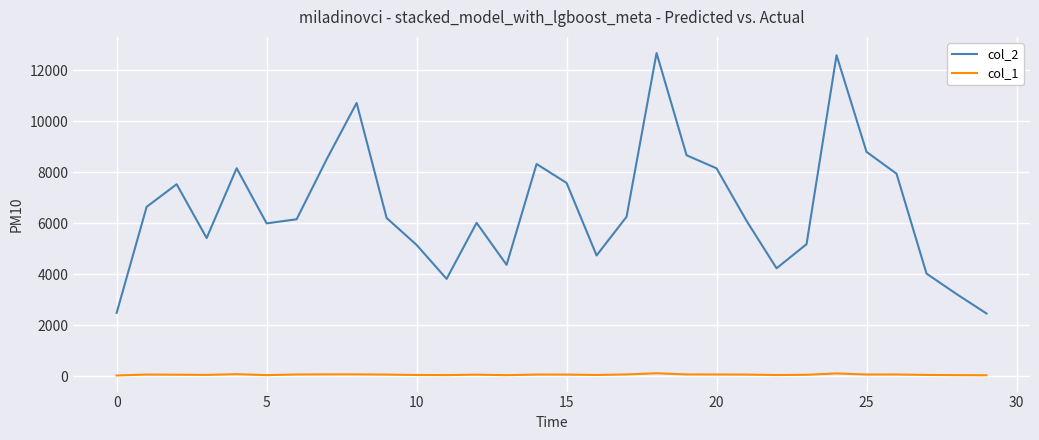

Which series has the largest range (max minus min)?

col_2